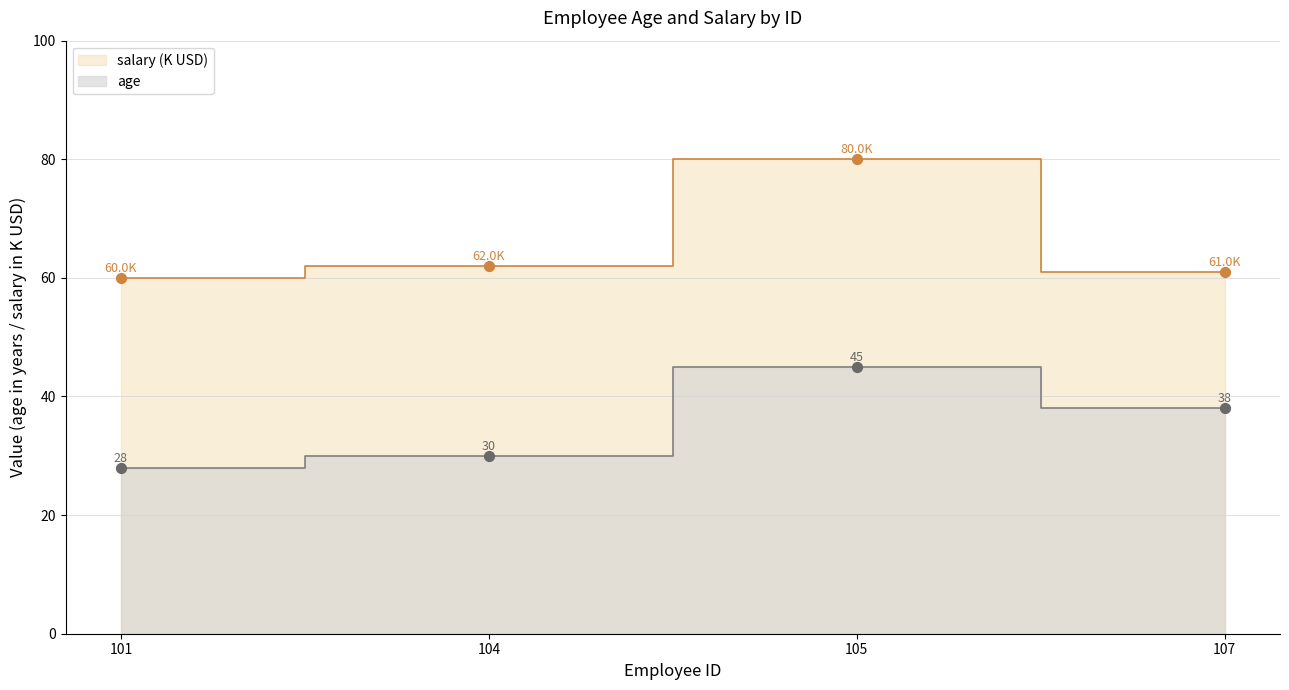

At how many categories does at least one series exceed 60?

3